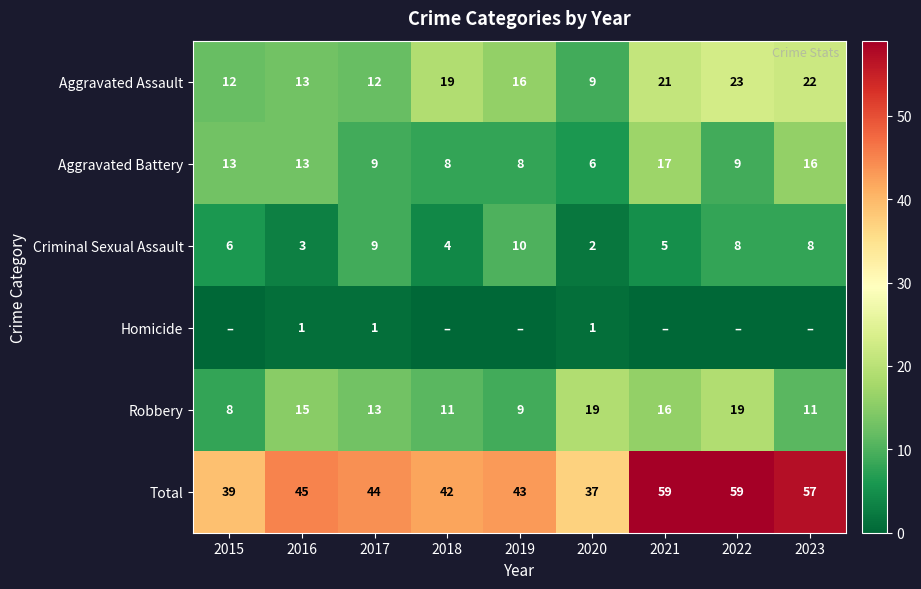

The value of Aggravated Battery at 2016 is 13. True or false?

True